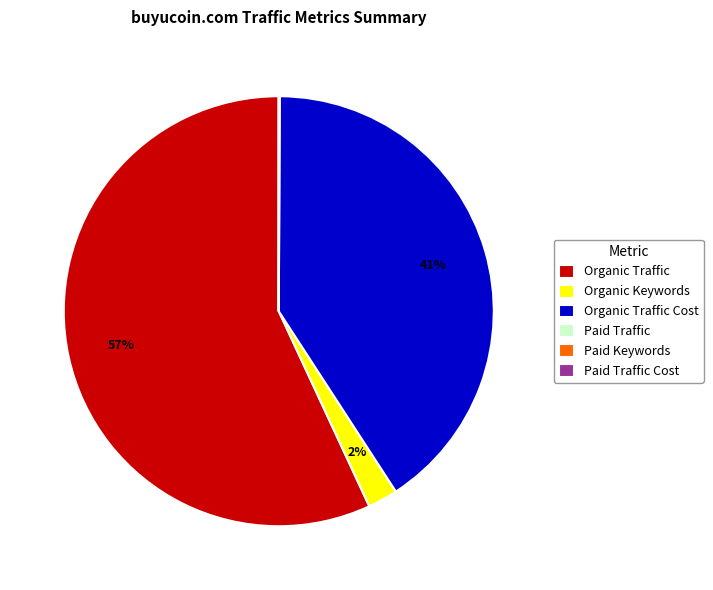

What is the largest slice in the pie chart?

Organic Traffic